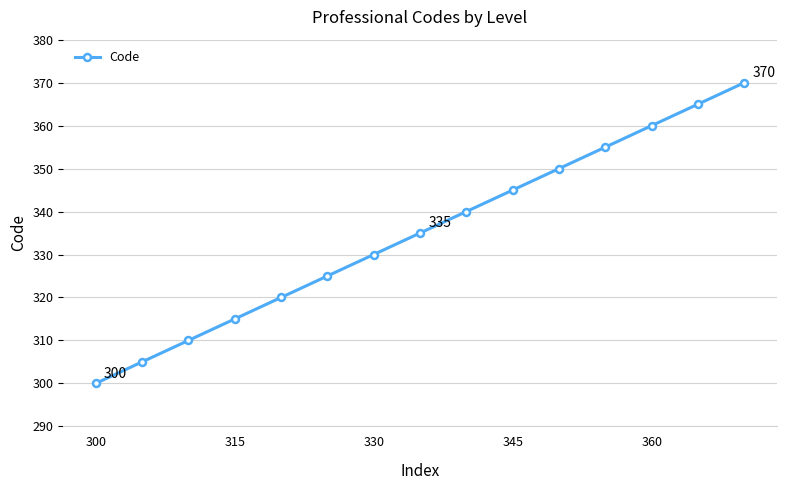

What is the difference between the second highest and minimum values?

65